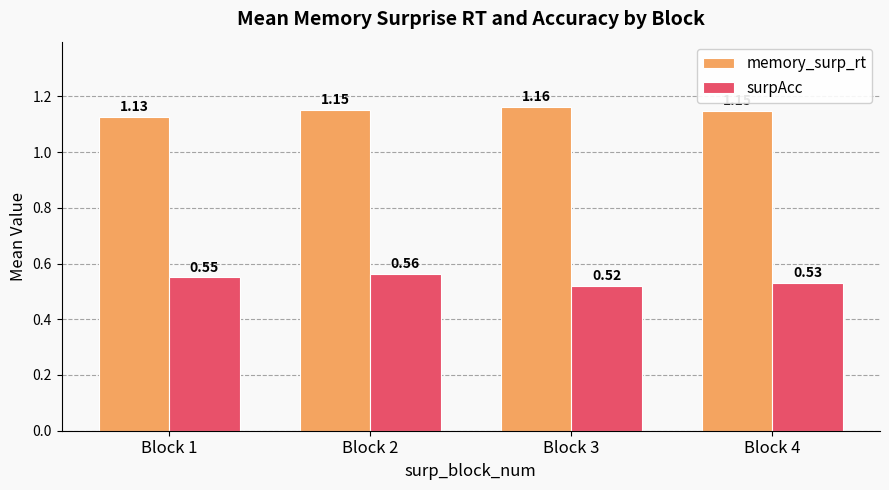

What are all the series names shown in the legend?

memory_surp_rt, surpAcc